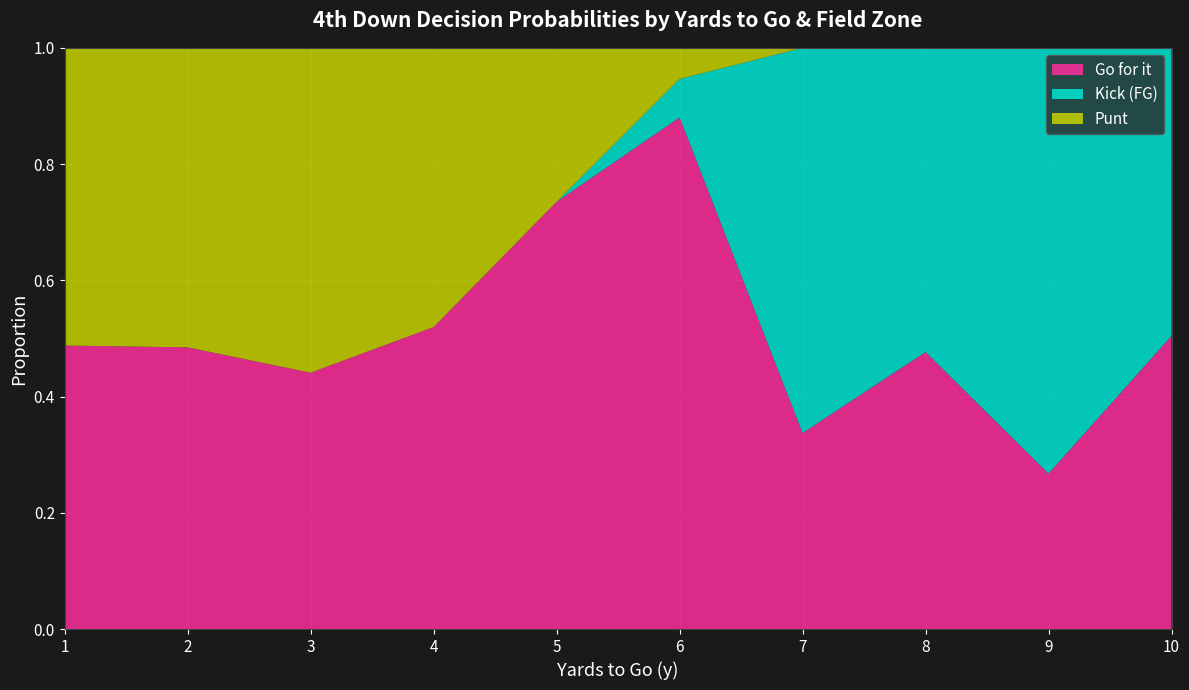

Which category has the lowest value in the Go for it series?

9